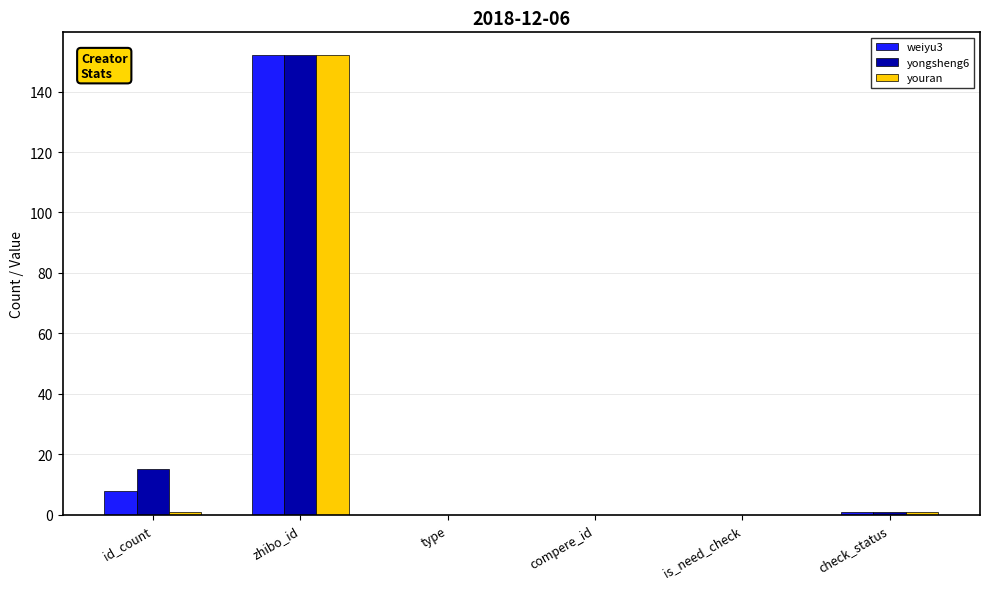

Reading left to right, what are all the values shown in this chart?

weiyu3: 8	152	0	0	0	1
yongsheng6: 15	152	0	0	0	1
youran: 1	152	0	0	0	1